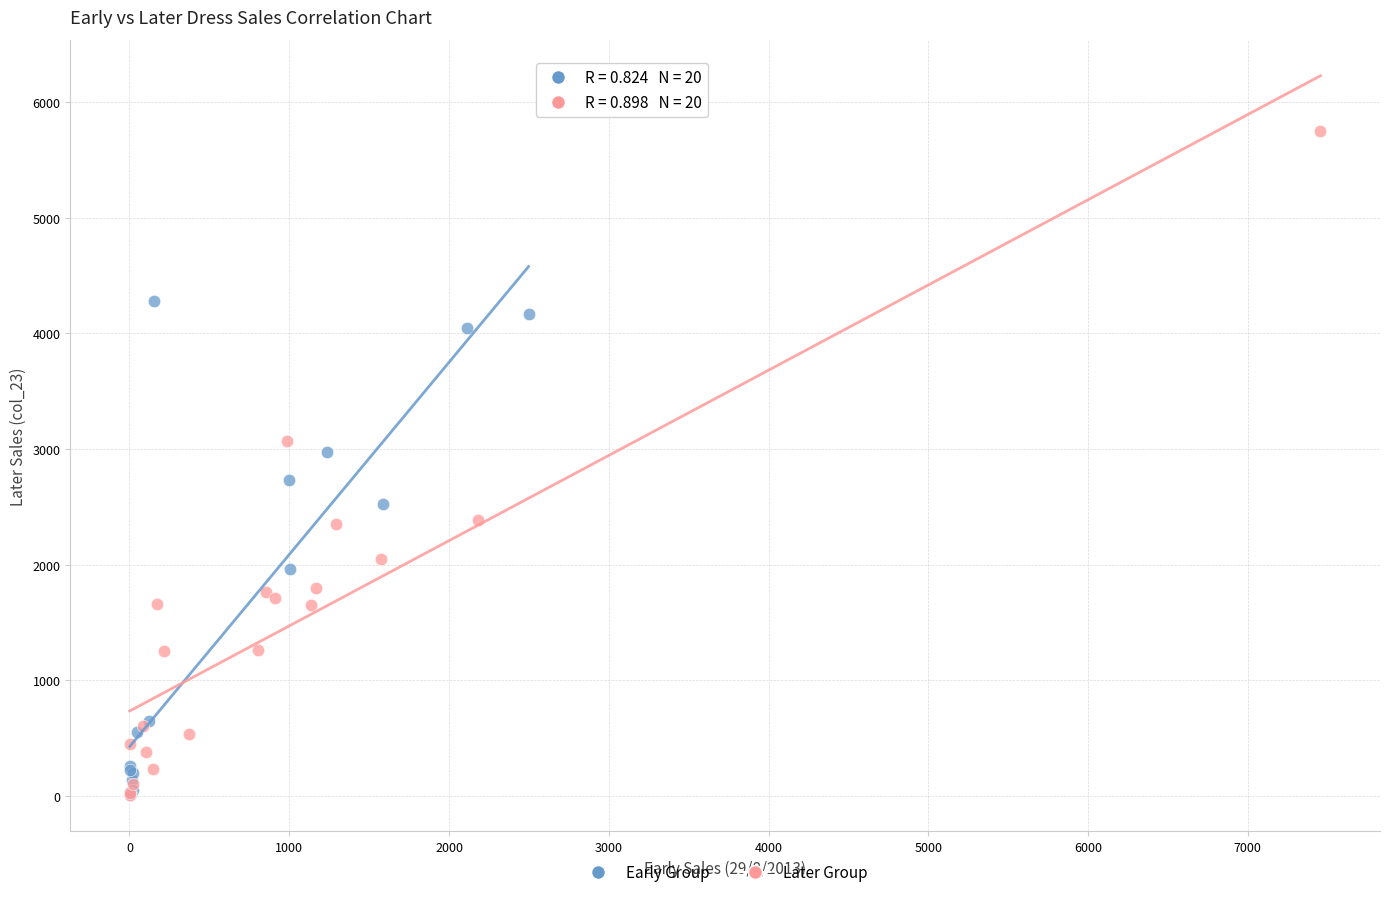

Which series contains the highest Y value?

Later Group